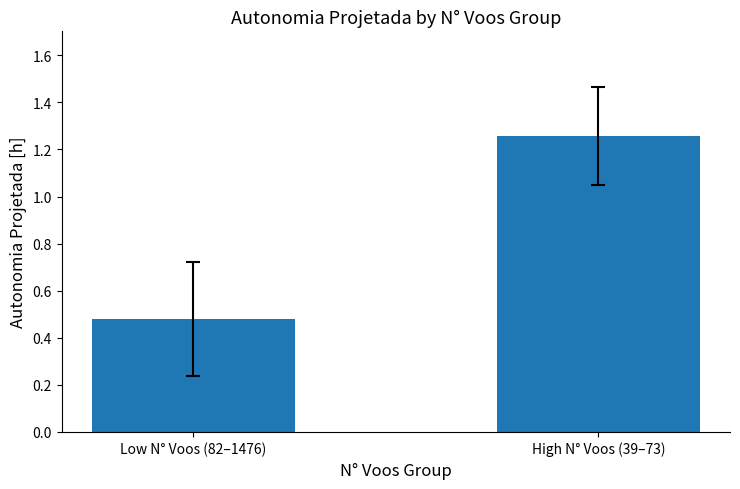

List the labels in order of value, smallest first.

Low N° Voos (82–1476), High N° Voos (39–73)